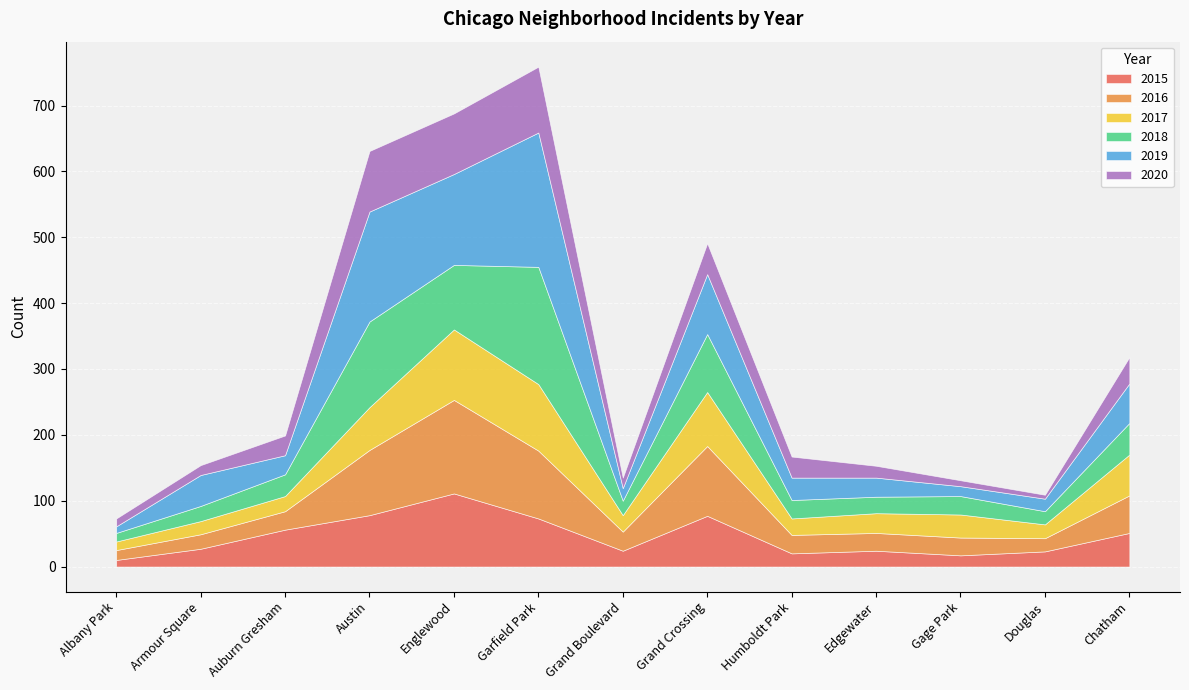

How many interior local peaks does the 2015 series have?

3